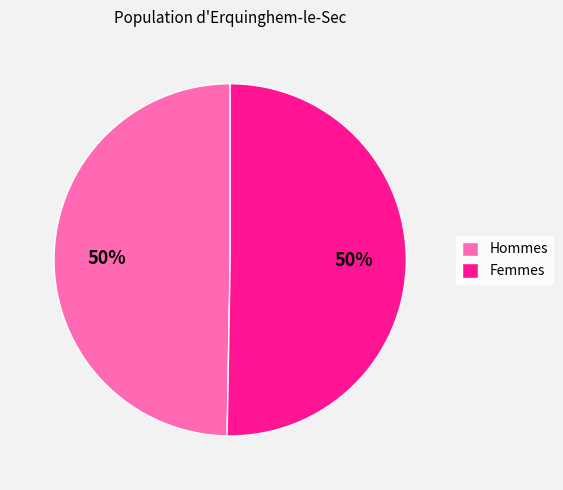

What is the ratio of the value at Femmes to the value at Hommes?

1.0